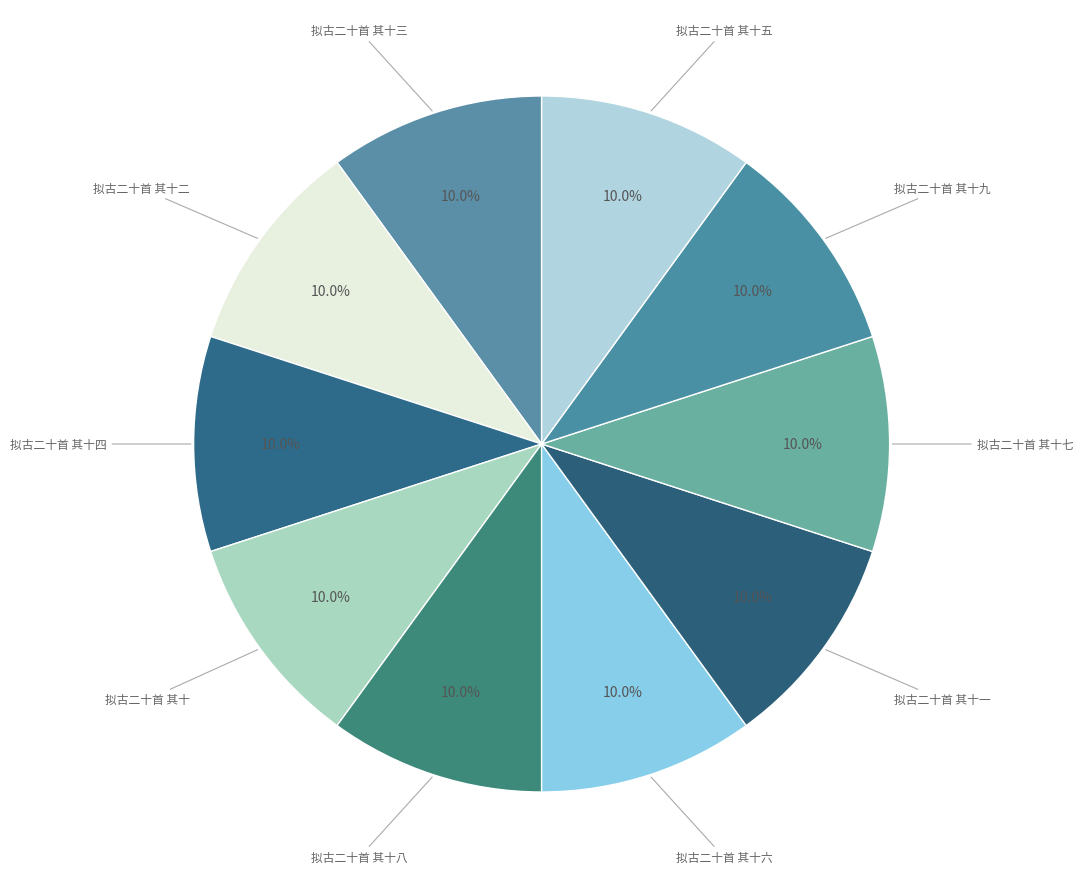

How many slices are in this pie chart?

10